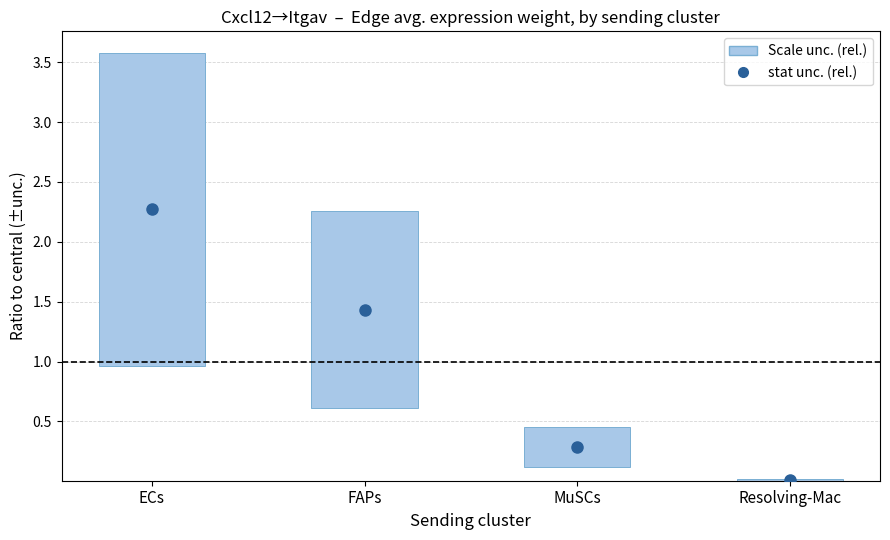

Between FAPs and Resolving-Mac, which is larger?

FAPs